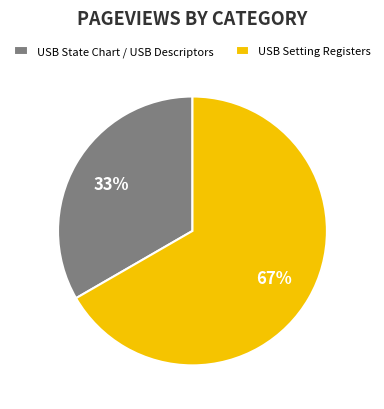

Approximately how many times larger is the value at USB State Chart / USB Descriptors compared to USB Setting Registers?

0.5